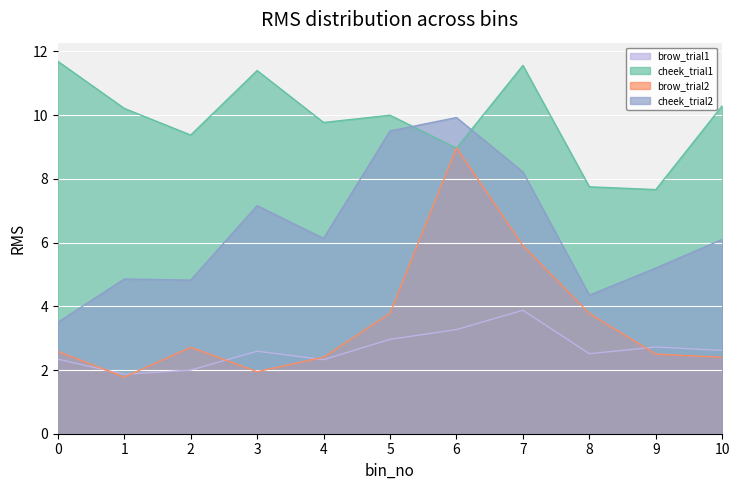

How many times do cheek_trial1 and brow_trial2 cross each other?

2